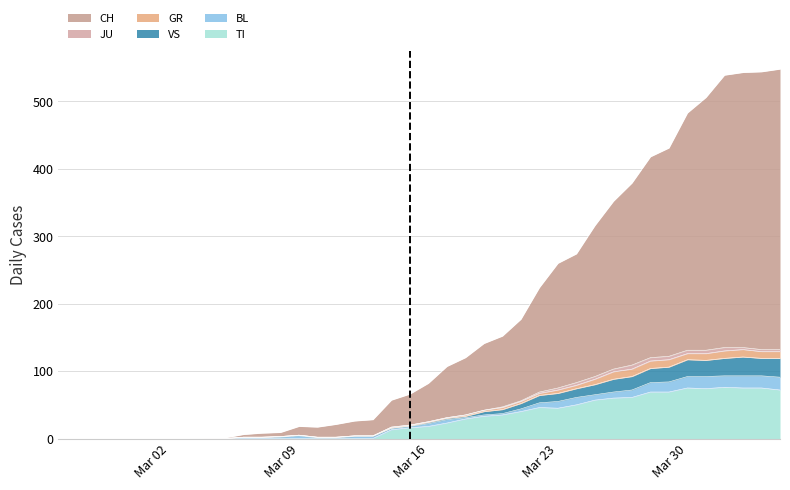

What is the highest value of the TI series?

76